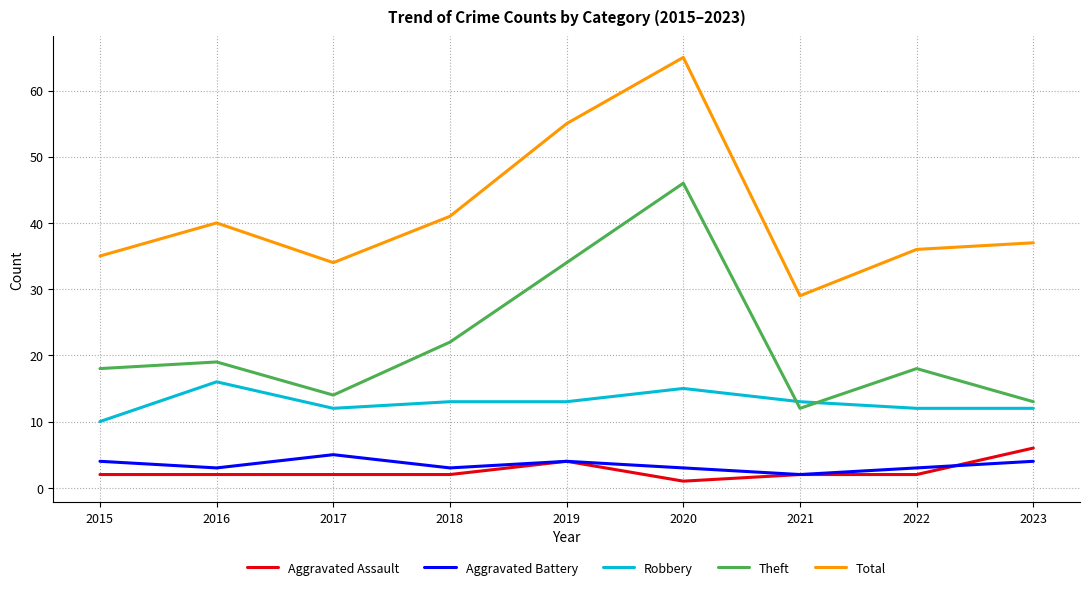

At how many categories does at least one series exceed 15?

9